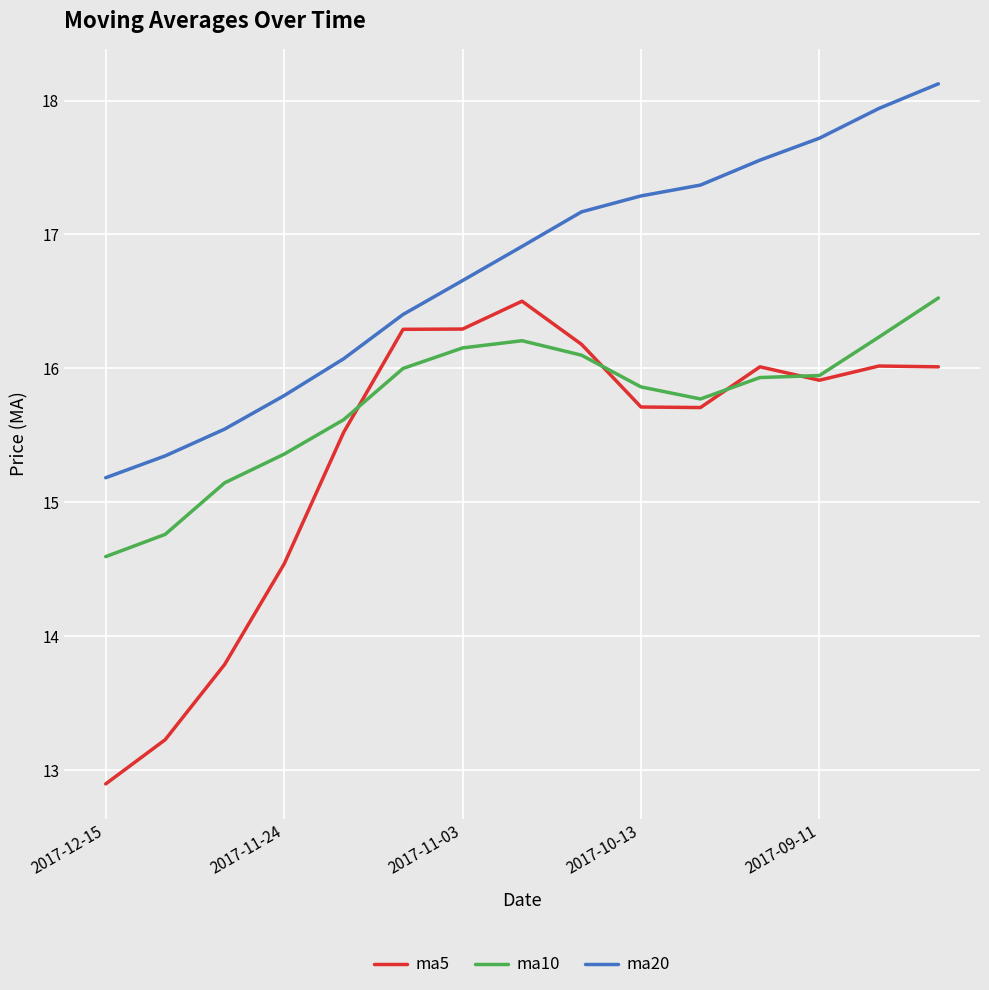

Rank the series by their average value, from lowest to highest.

ma5, ma10, ma20